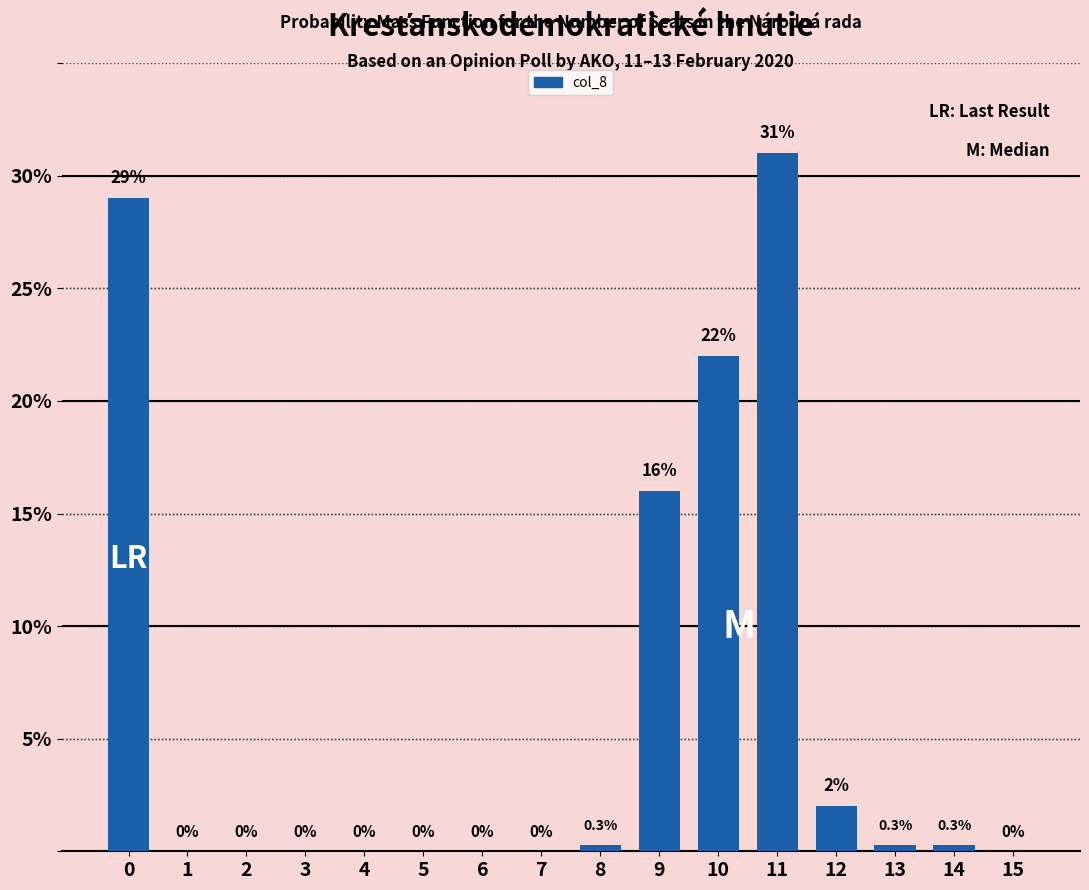

Reading left to right, extract all data points from this chart.

0=29.0	1=0.0	2=0.0	3=0.0	4=0.0	5=0.0	6=0.0	7=0.0	8=0.3	9=16.0	10=22.0	11=31.0	12=2.0	13=0.3	14=0.3	15=0.0